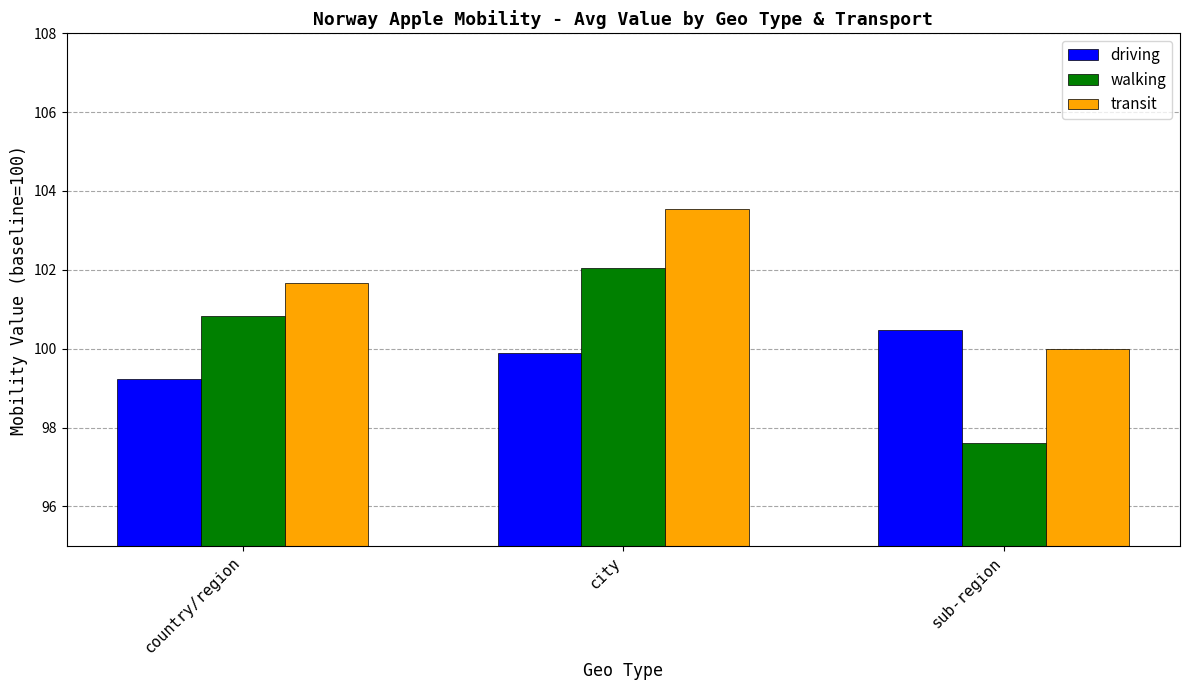

At which label does driving reach its minimum?

country/region